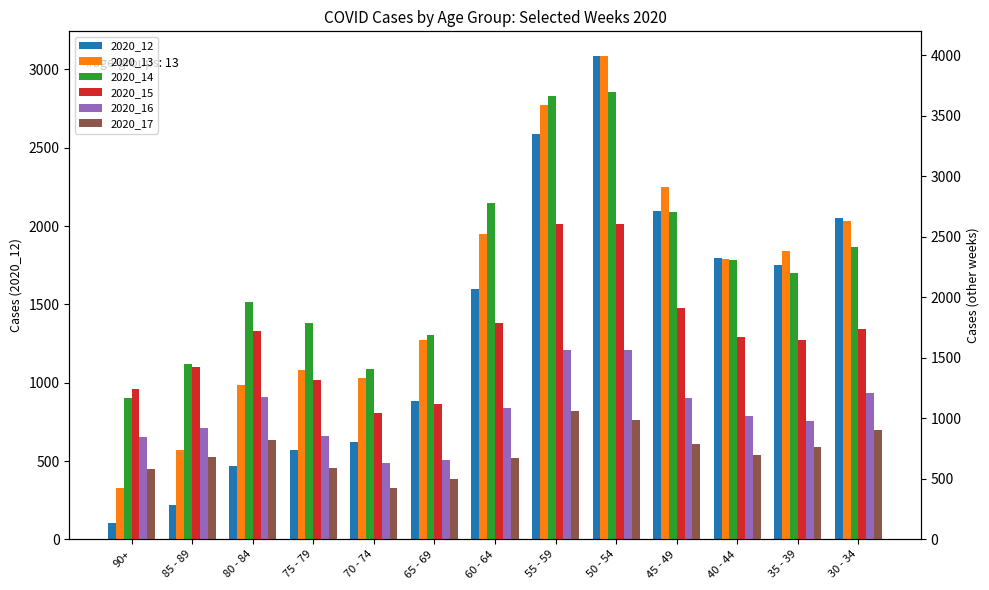

What position from the right is 60 - 64?

7